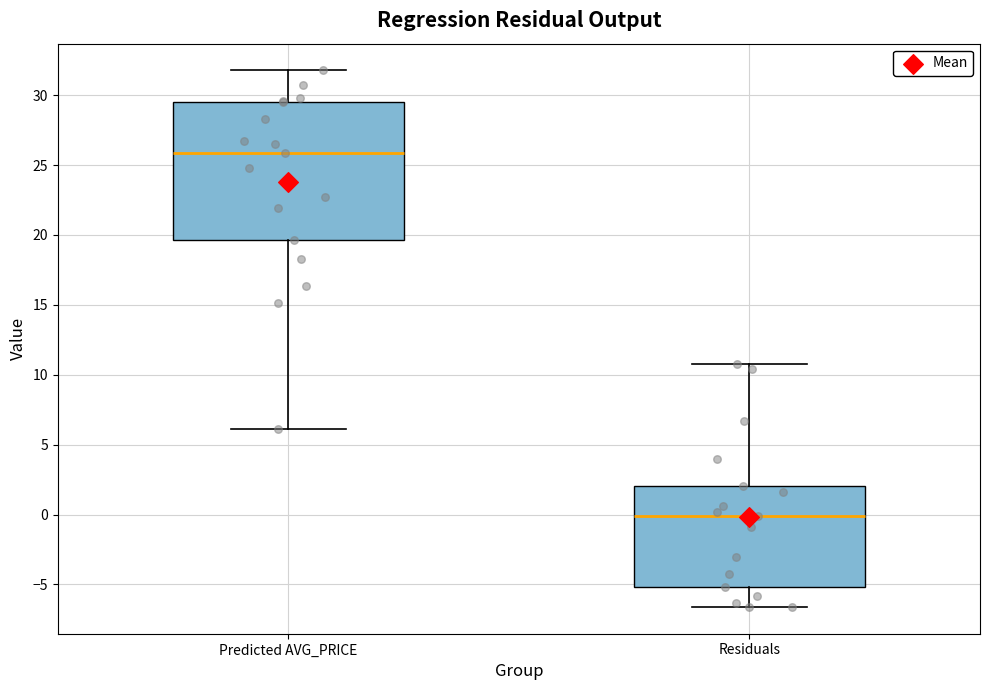

Reading left to right, read every box against the y-axis: the position of its median line, the range the box covers, and the ends of its whiskers. The values are not printed on the chart, so give them approximately, as read against the axis.

Predicted AVG_PRICE: median 26.0, box 19.5 to 29.5, whiskers 6.0 to 32.0
Residuals: median 0.0, box -5.0 to 2.0, whiskers -6.5 to 10.5